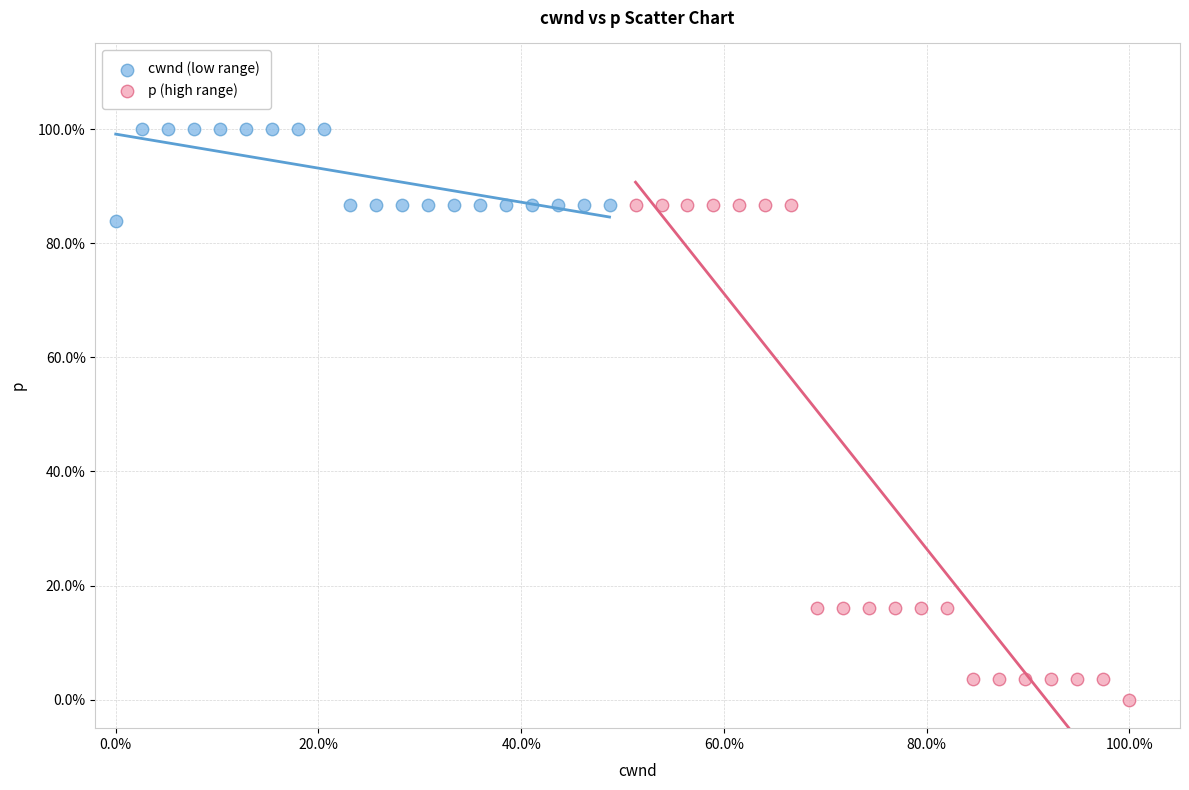

What are all the series names shown in the legend?

cwnd (low range), p (high range)